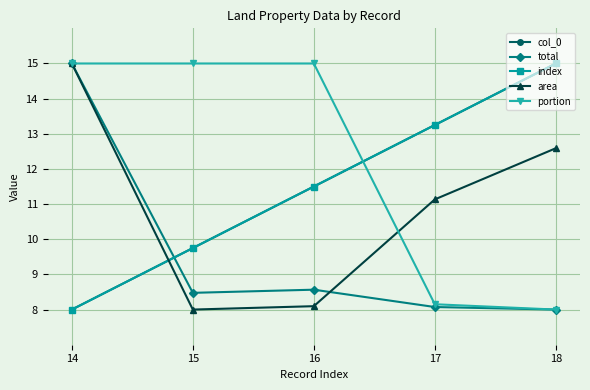

Is this an area chart (filled region under the line)?

No